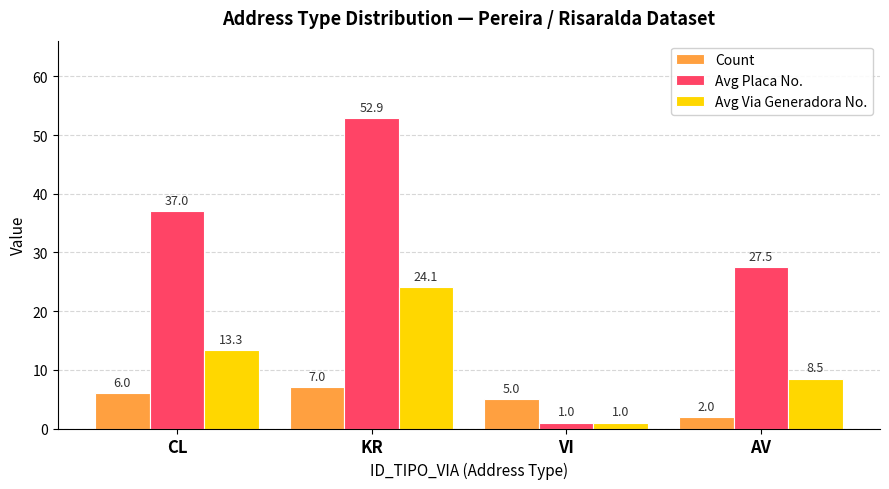

Is it true that Count equals 5.0 at VI?

True